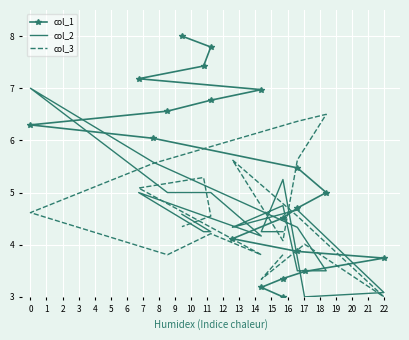

Rank the series at 11 from lowest to highest value.

col_3, col_2, col_1